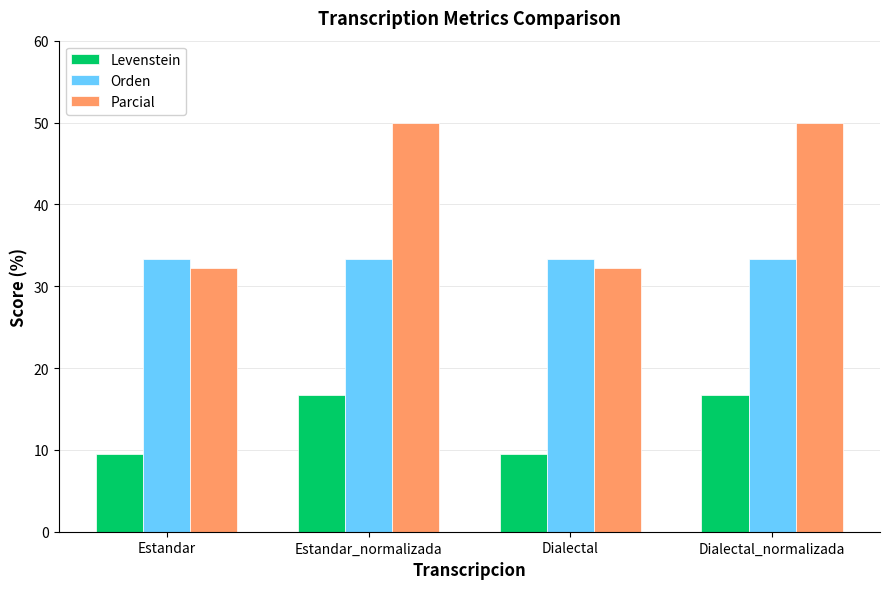

List the series in order of their peak value, lowest first.

Levenstein, Orden, Parcial